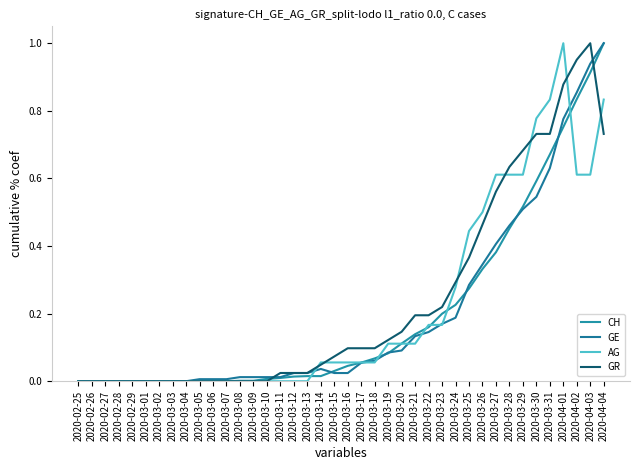

Between 2020-03-11 and 2020-03-27, which series saw the biggest shift?

AG